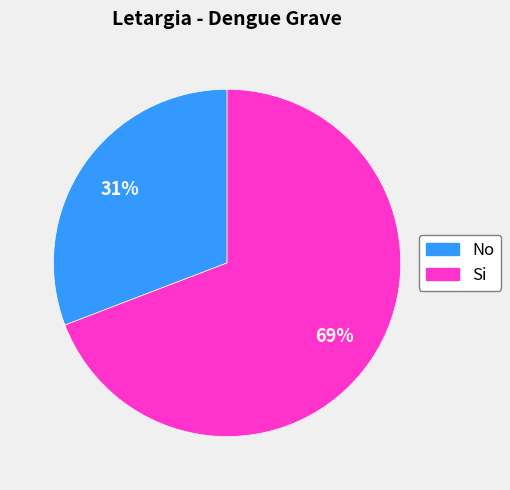

Is it true that No is 31% of the pie?

True